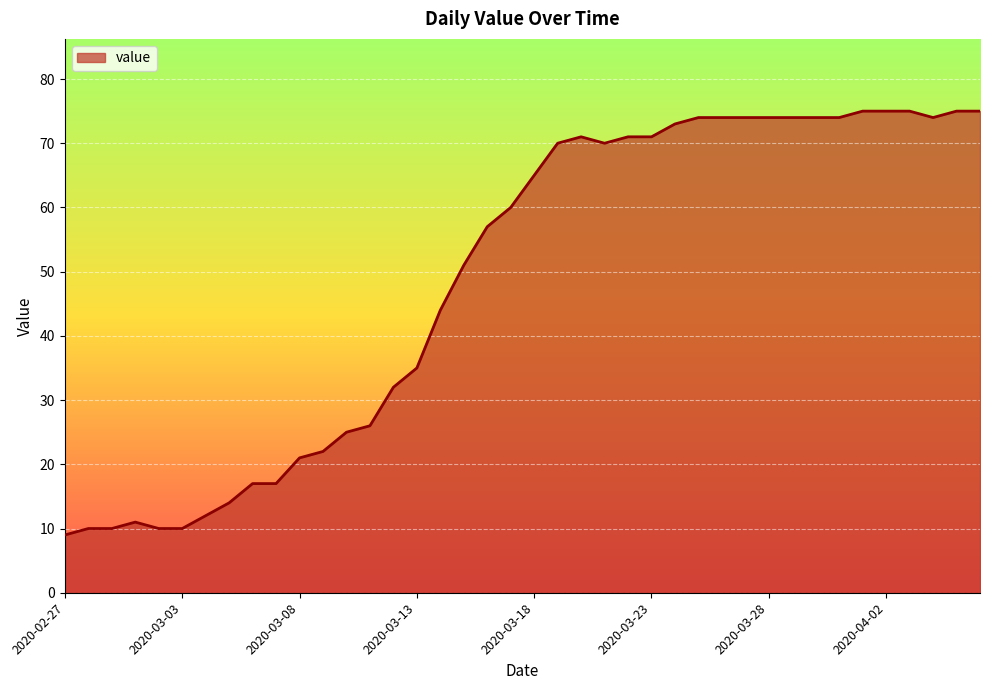

What is the greatest value displayed?

75